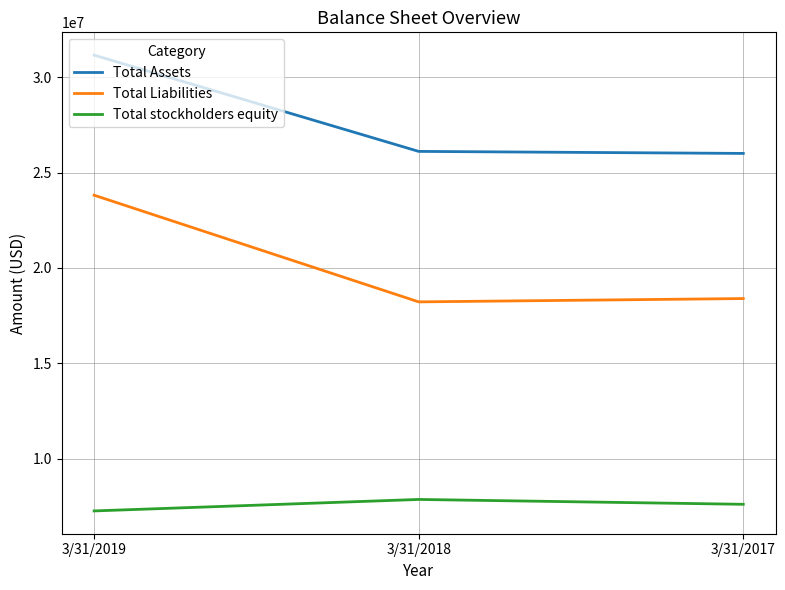

What is the total value across all series at 3/31/2018?

52197091